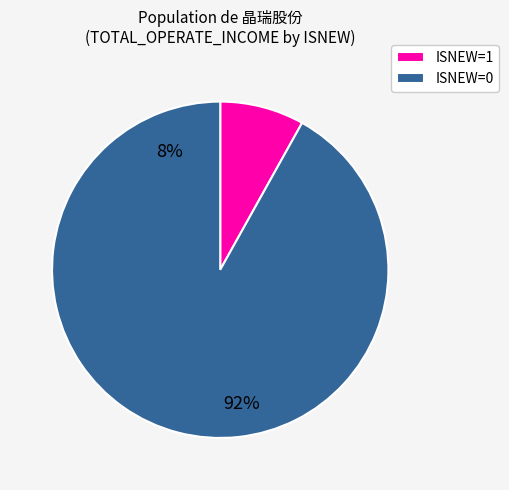

Does any single category account for the majority?

Yes